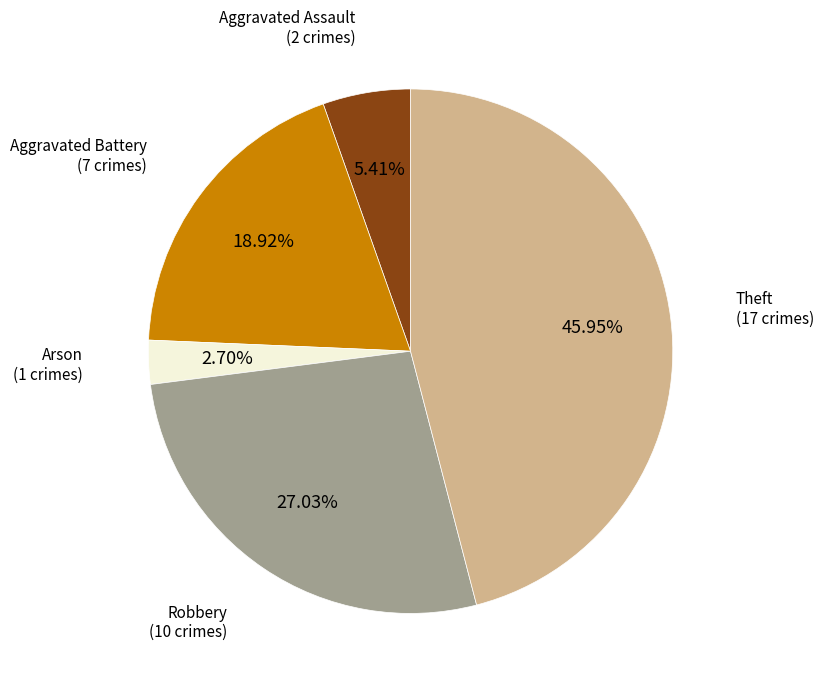

Is there any slice that represents more than half of the pie?

No